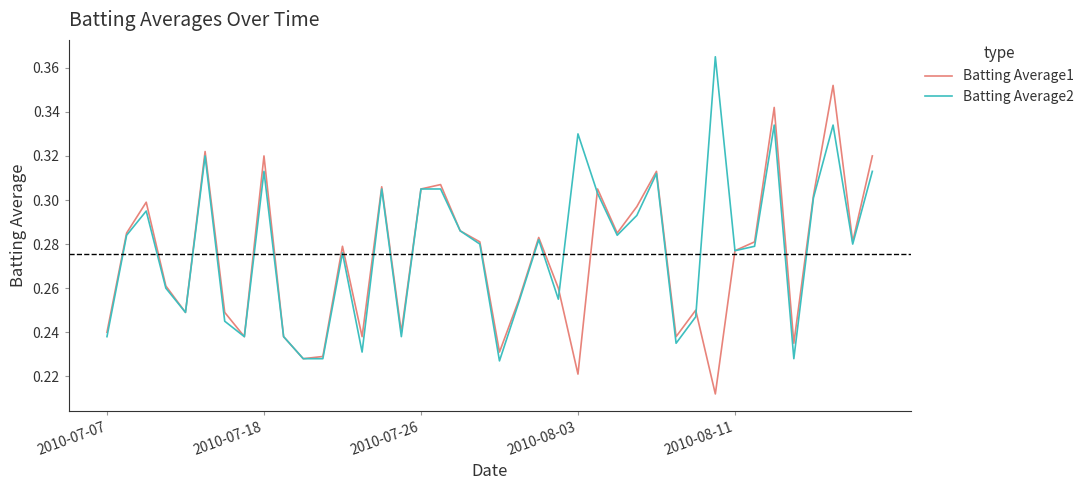

How many Batting Average1 values are between 0 and 1?

40